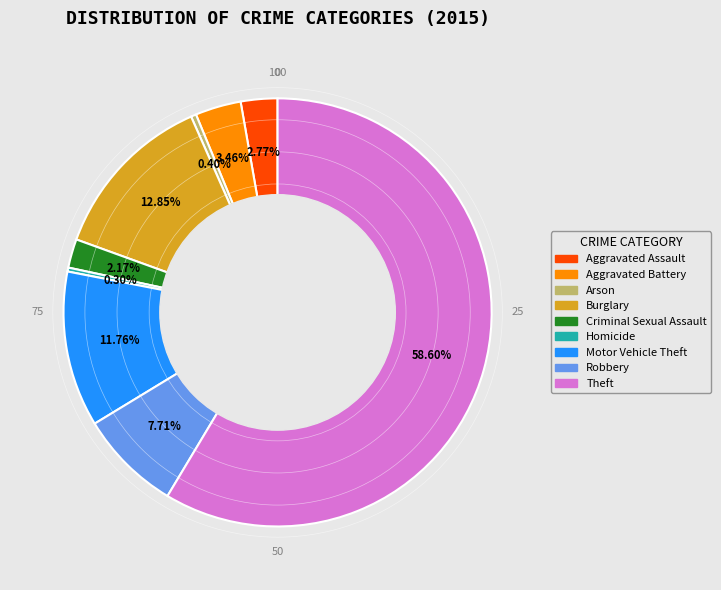

To the nearest percent, what is the combined percentage of Aggravated Assault and Homicide?

3%